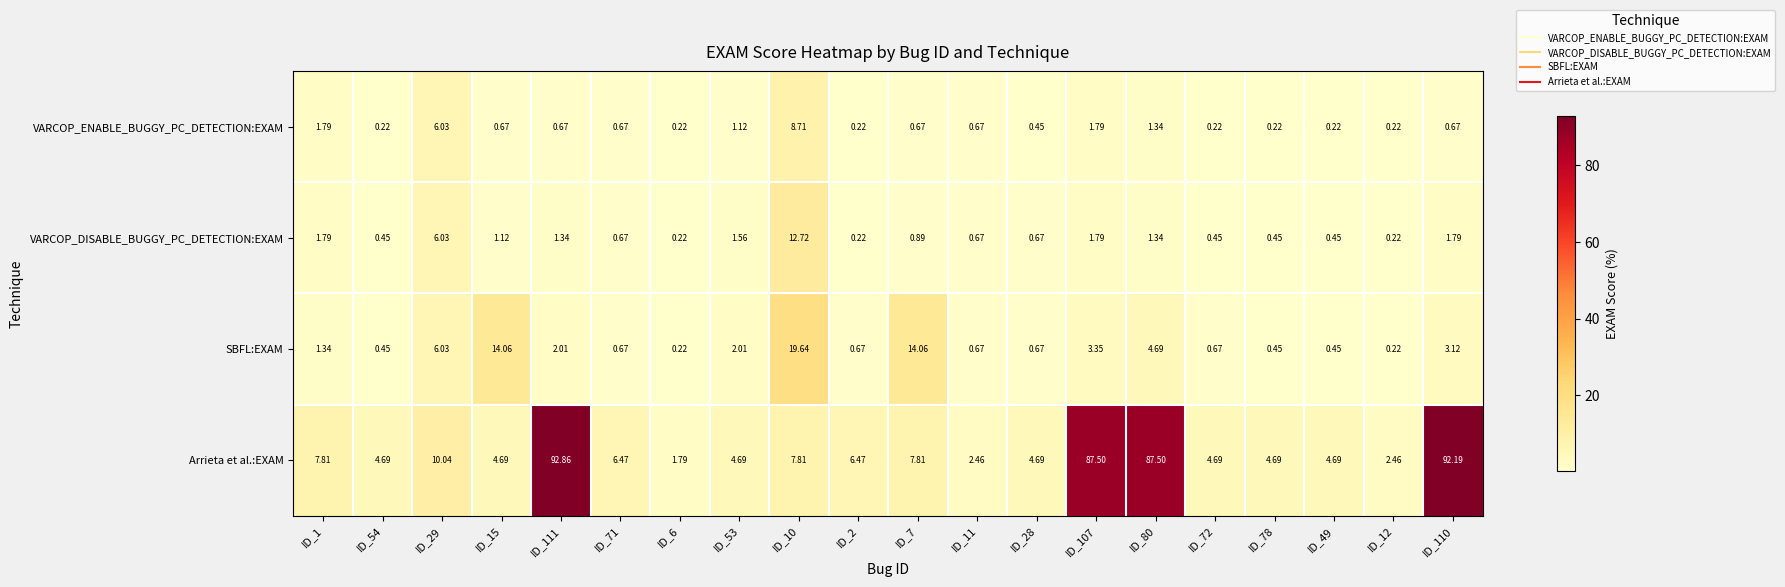

Which series has the largest total across all categories?

Arrieta et al.:EXAM